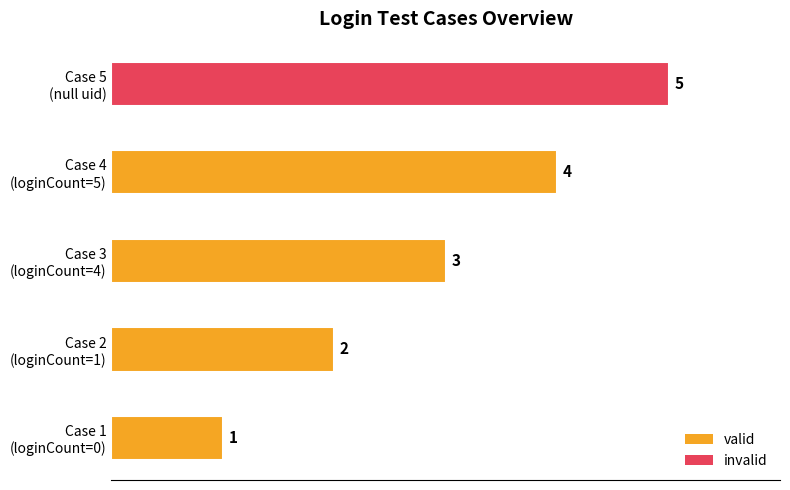

How many values are between 2 and 4?

3